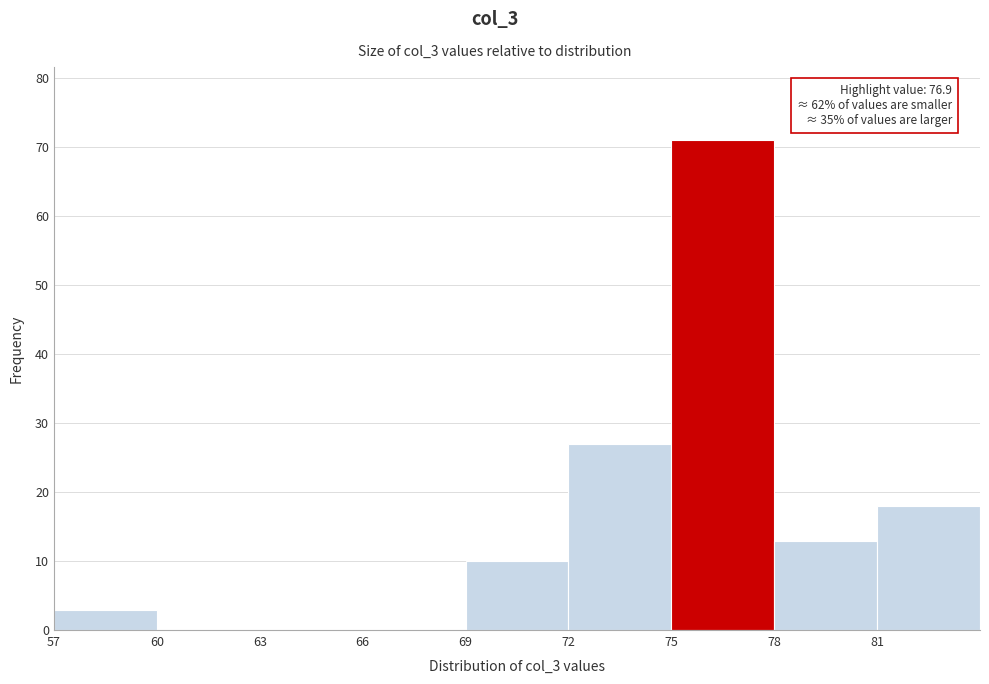

Which range on the x-axis has the tallest bar?

75 to 78